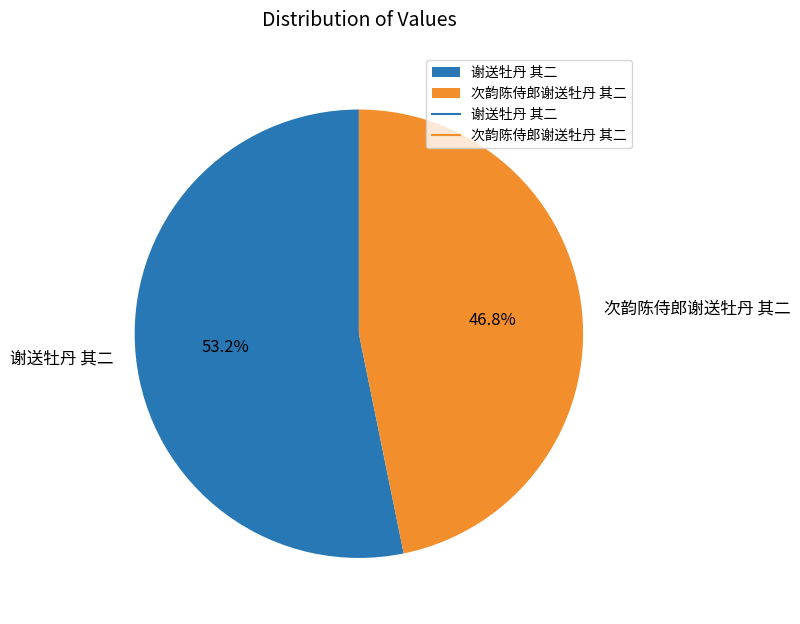

How many slices are in this pie chart?

2